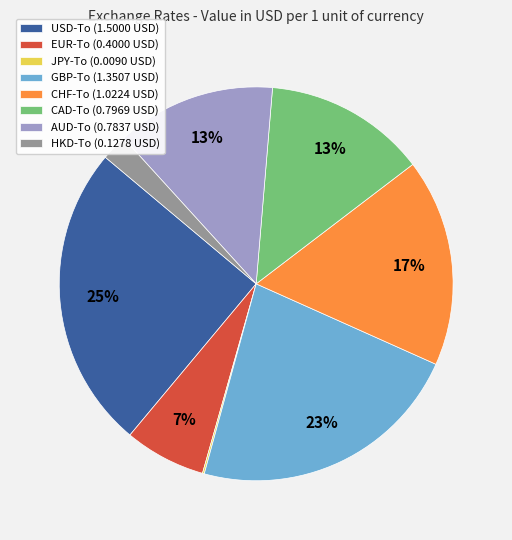

Is it true that CHF-To is 27% of the pie?

False